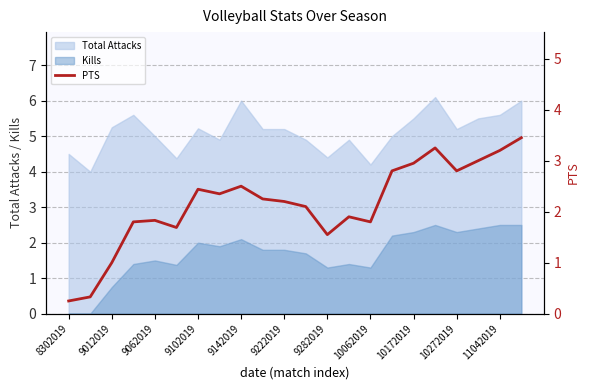

What is the lowest value of the Total Attacks series?

4.0